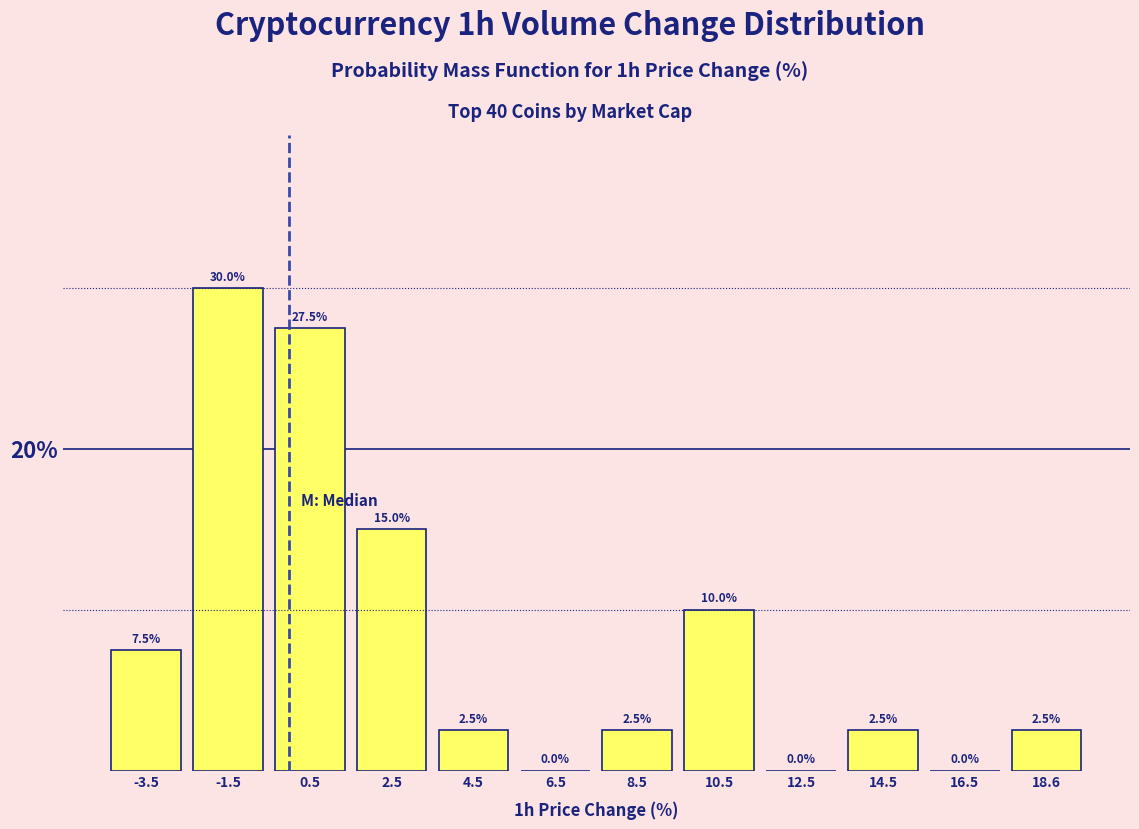

Reading left to right, transcribe this chart: for each bar, give the range it covers on the x-axis and its height. The bar edges are not printed on the chart, so give them approximately, as read against the axis.

-4.5 to -2.5: 7.5
-2.5 to -0.5: 30.0
-0.5 to 1.5: 27.5
1.5 to 3.5: 15.0
3.5 to 5.5: 2.5
5.5 to 7.5: 0.0
7.5 to 9.5: 2.5
9.5 to 11.5: 10.0
11.5 to 13.5: 0.0
13.5 to 15.5: 2.5
15.5 to 17.5: 0.0
17.5 to 19.5: 2.5